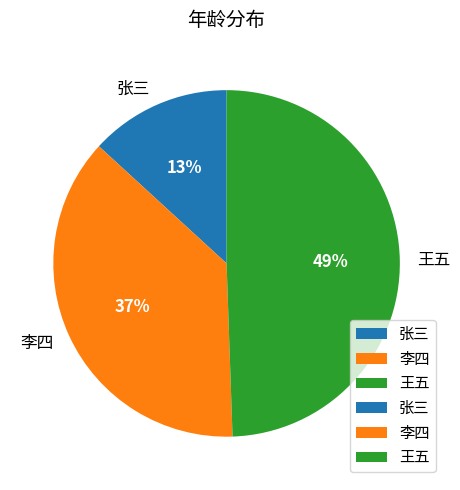

Which slice is the largest?

王五